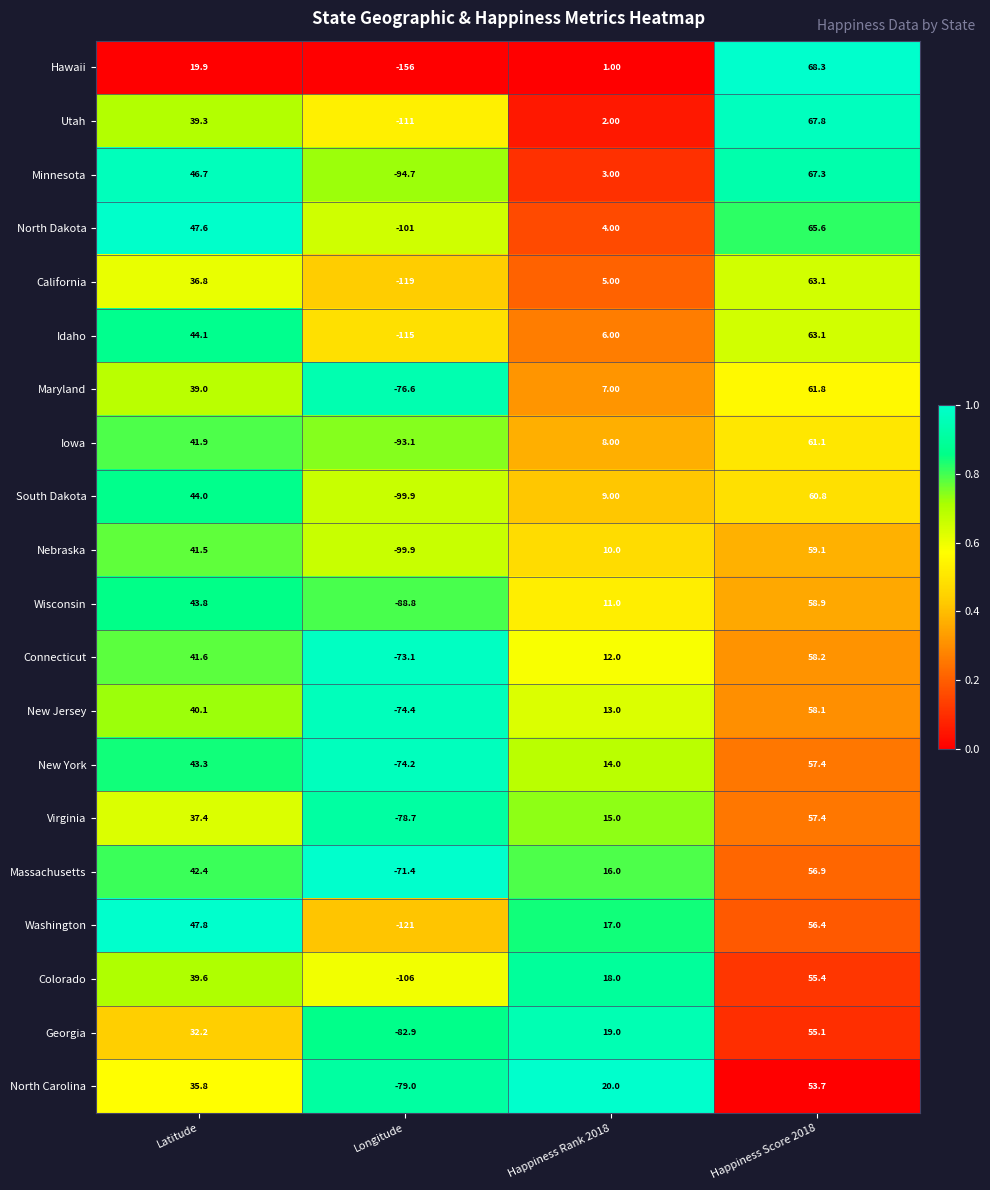

What is the greatest value displayed?

68.3